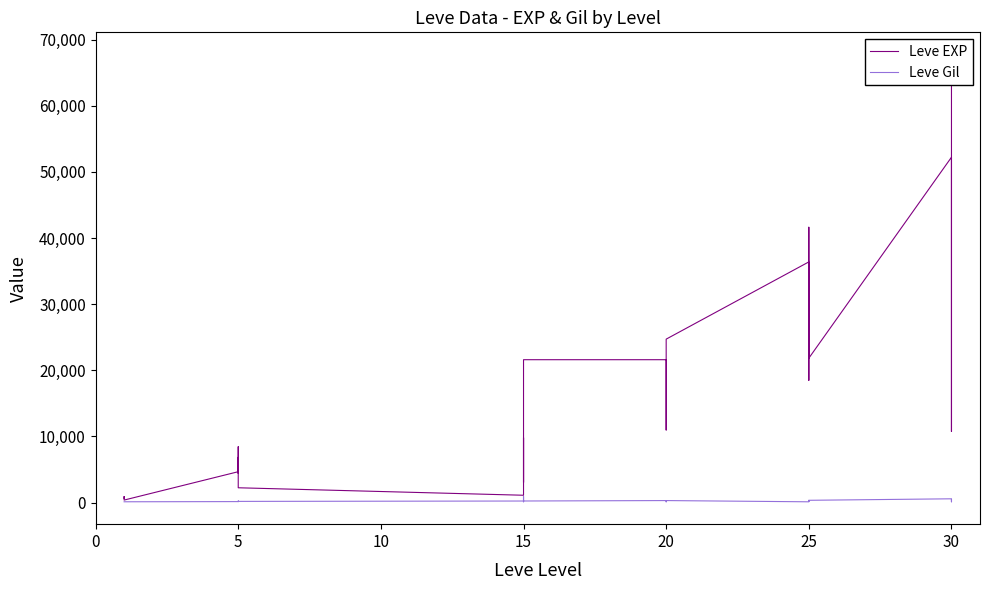

Is this an area chart (filled region under the line)?

No